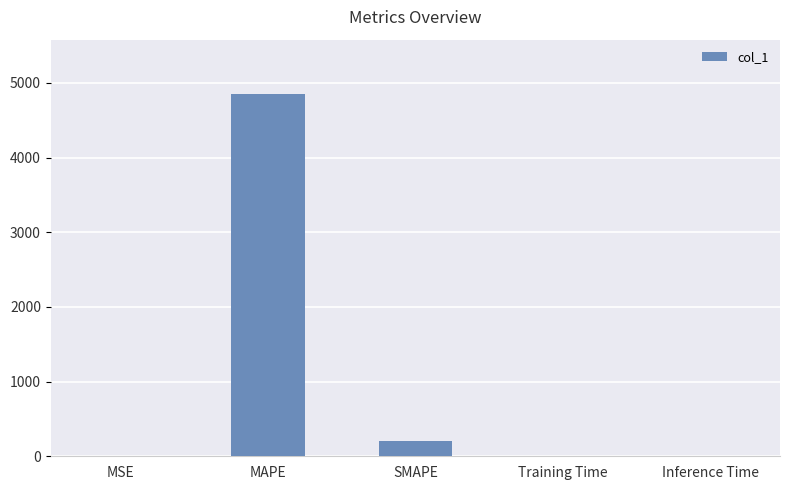

How many distinct data groups are displayed?

1